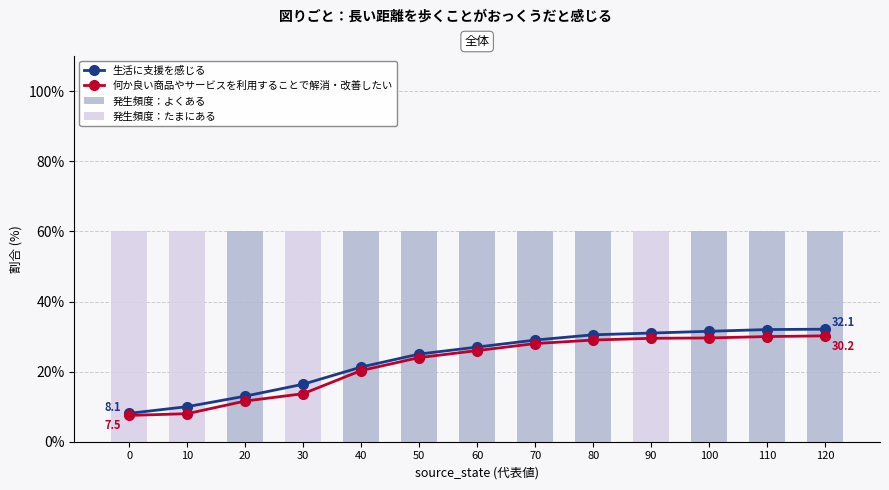

True or false: 発生頻度：よくある has a value of 38 at 10.

False